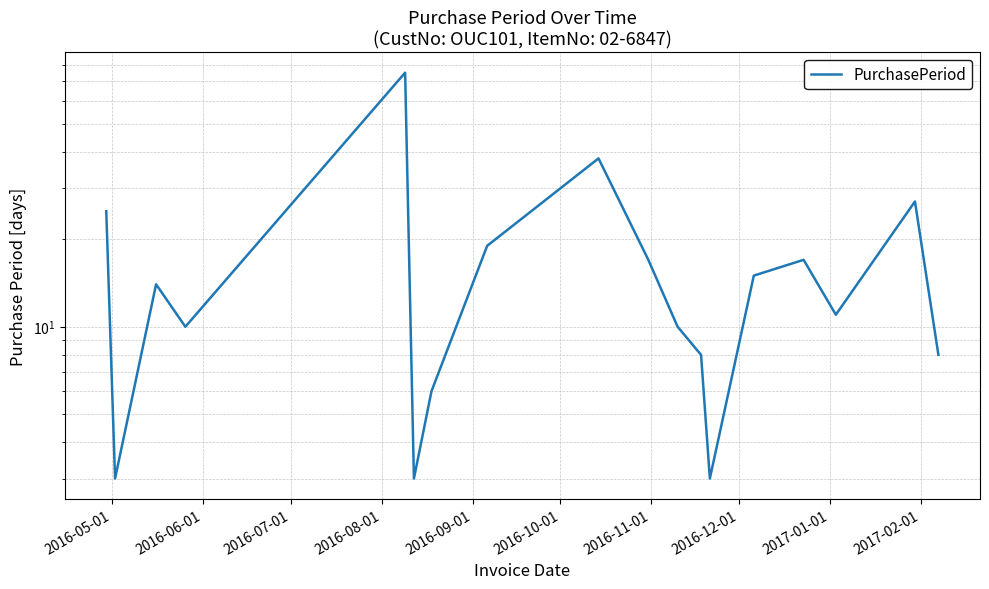

Is this an area chart (filled region under the line)?

No